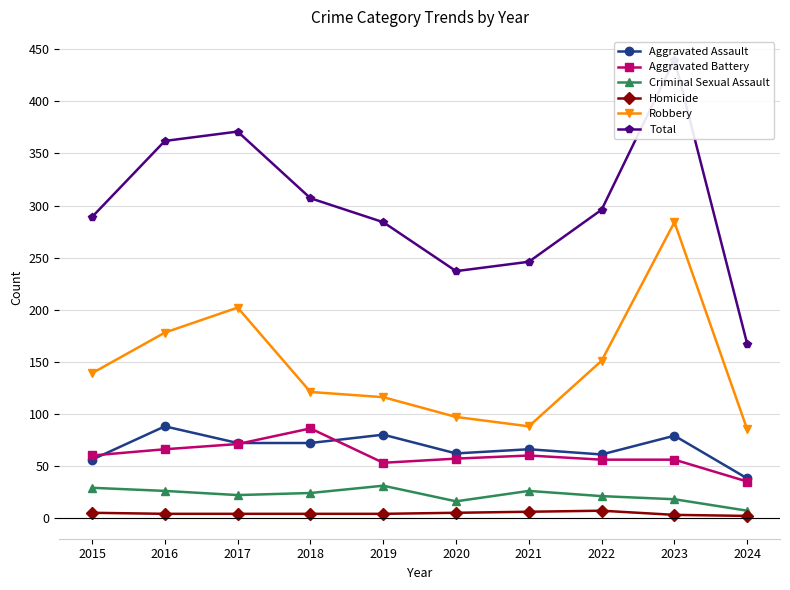

True or false: Aggravated Battery and Aggravated Assault intersect in this chart.

True